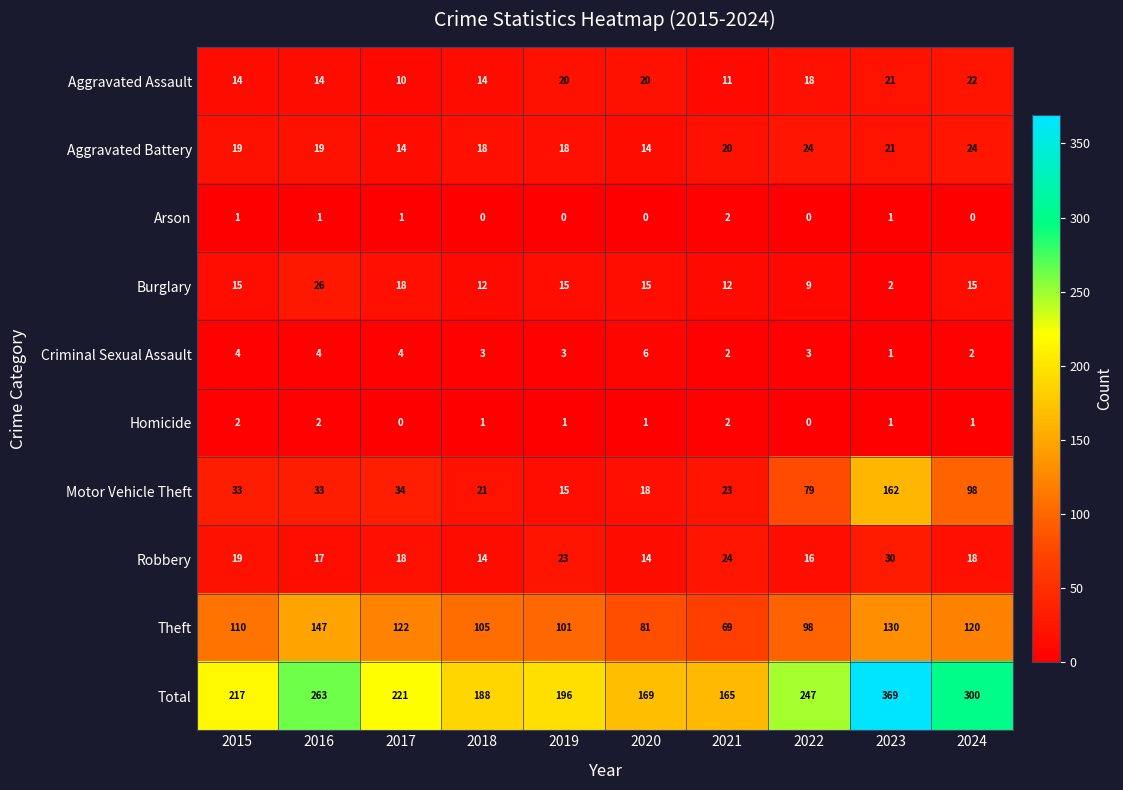

What is the maximum value shown in the chart?

369